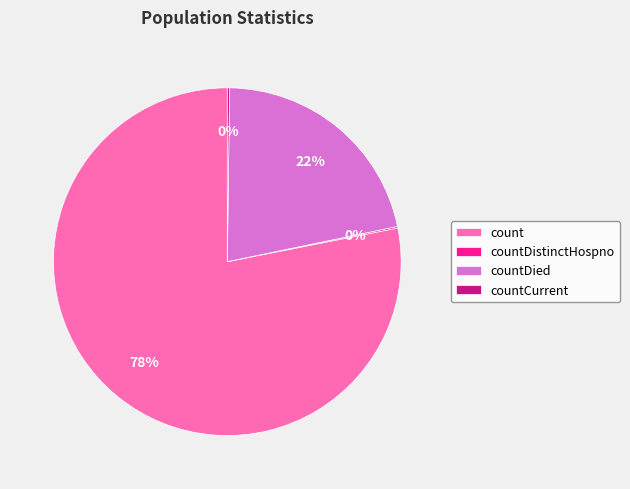

Which slice is the largest?

count